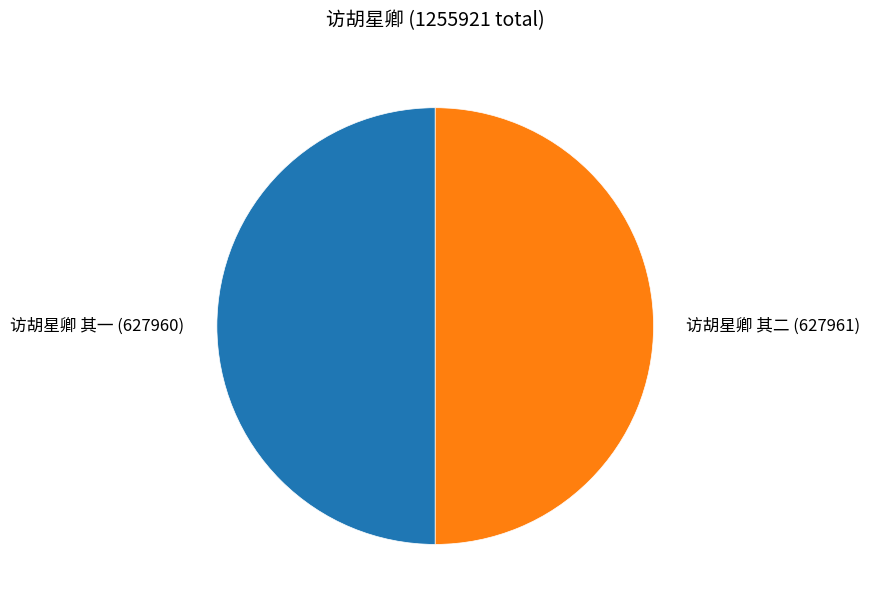

Do 访胡星卿 其二 (627961) and 访胡星卿 其一 (627960) together represent more than half of the pie?

Yes